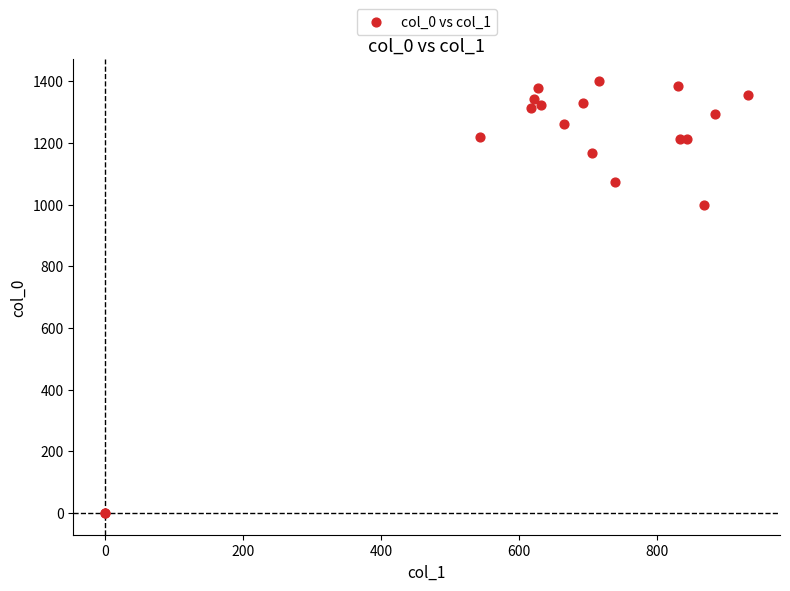

What Y value in the scatter plot is closest to 700?

1000.0